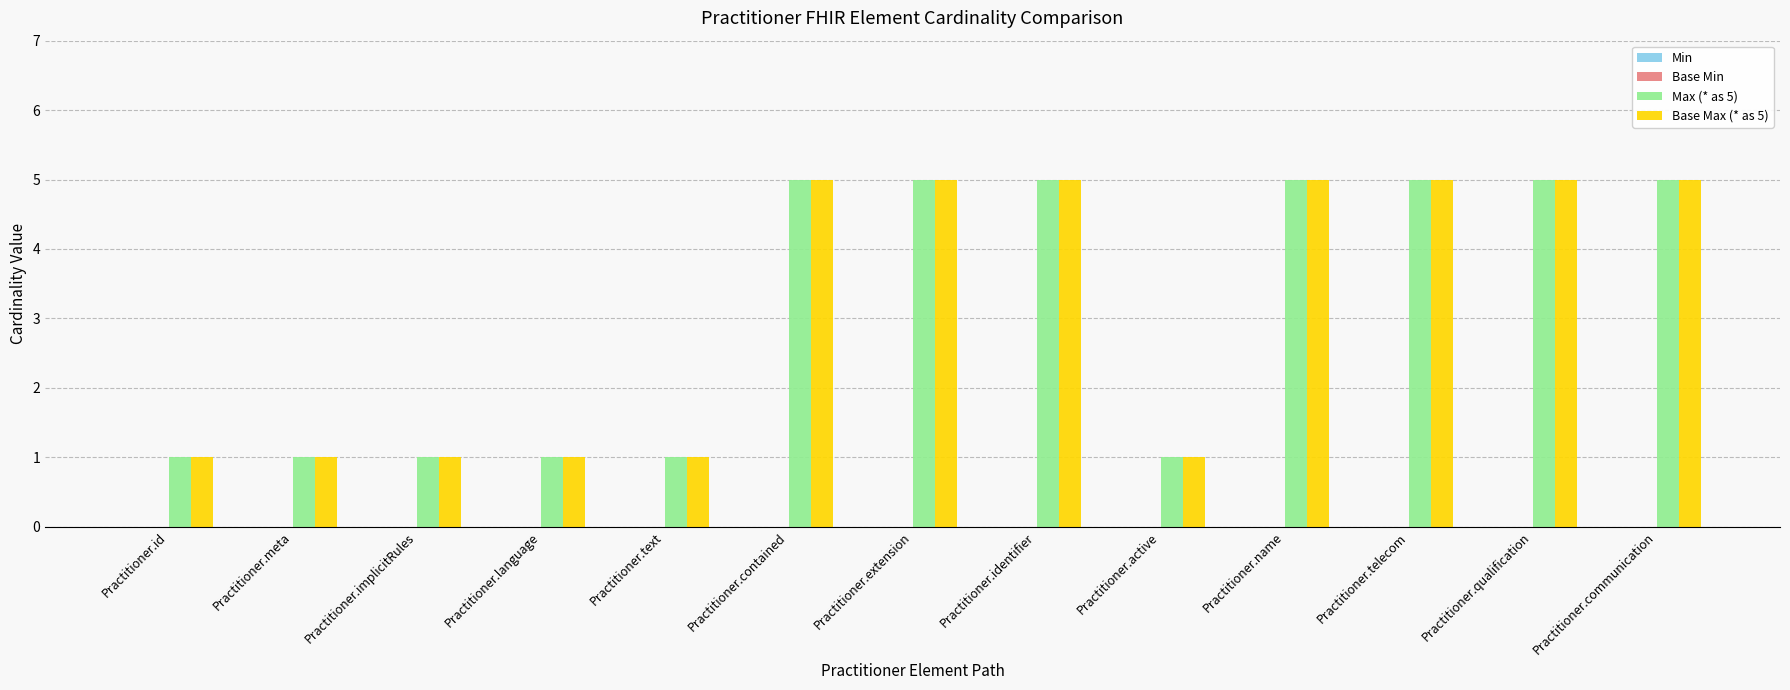

At how many categories does at least one series exceed 3?

7